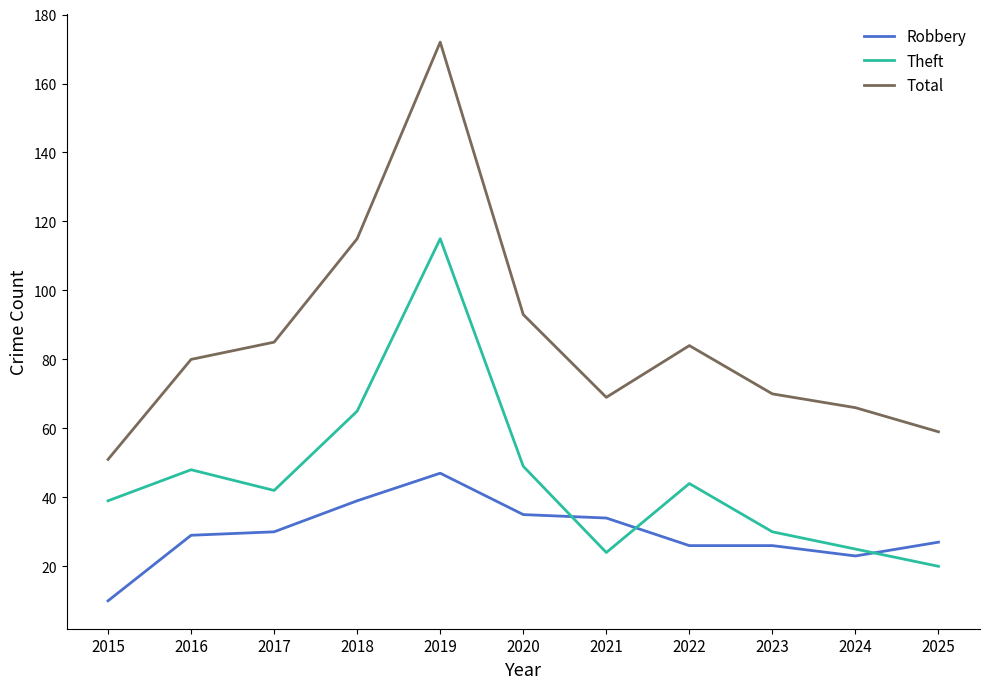

At 2019, list the series in order from smallest to largest.

Robbery, Theft, Total